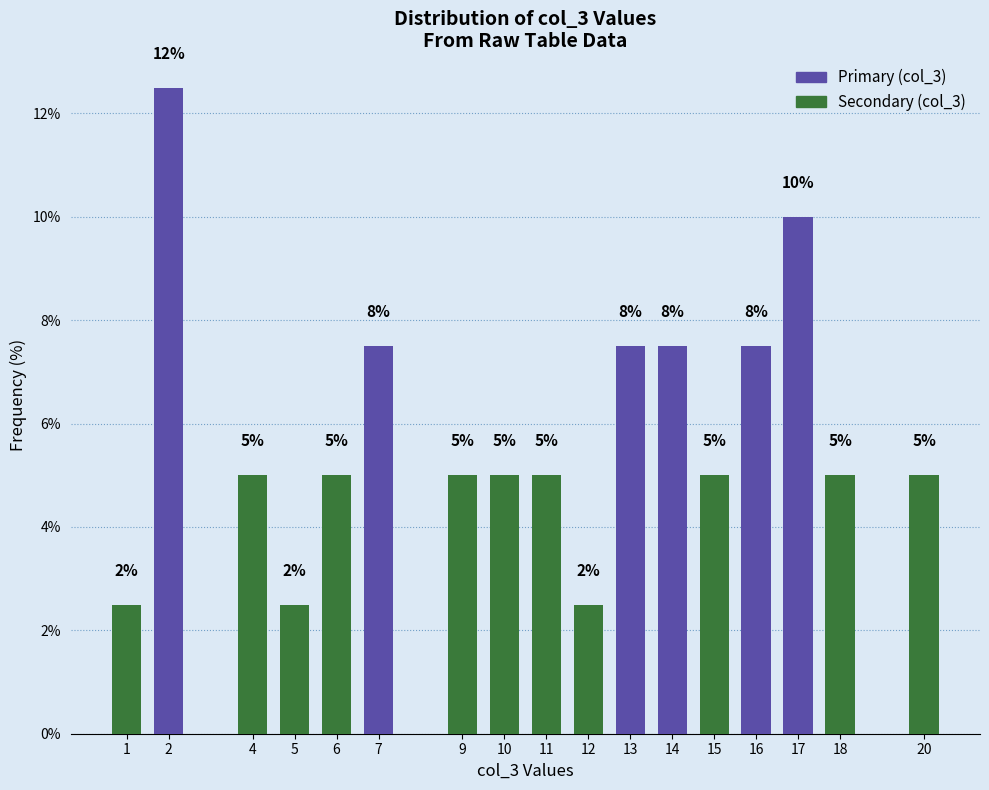

What is the sum of the values at 14 and 1?

10.0